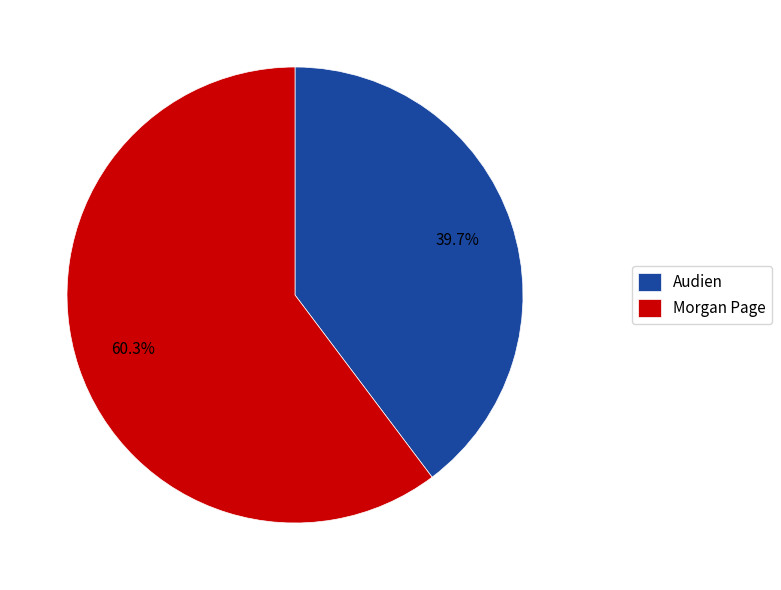

What is the total percentage of Audien and Morgan Page?

100.0%